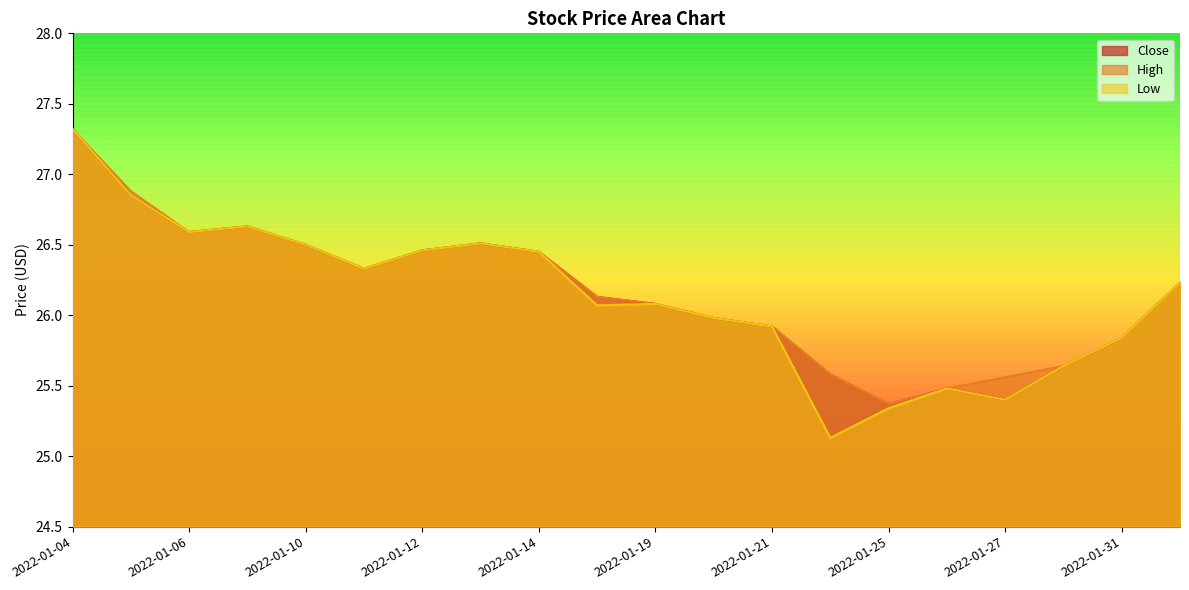

At how many categories does at least one series exceed 26?

12